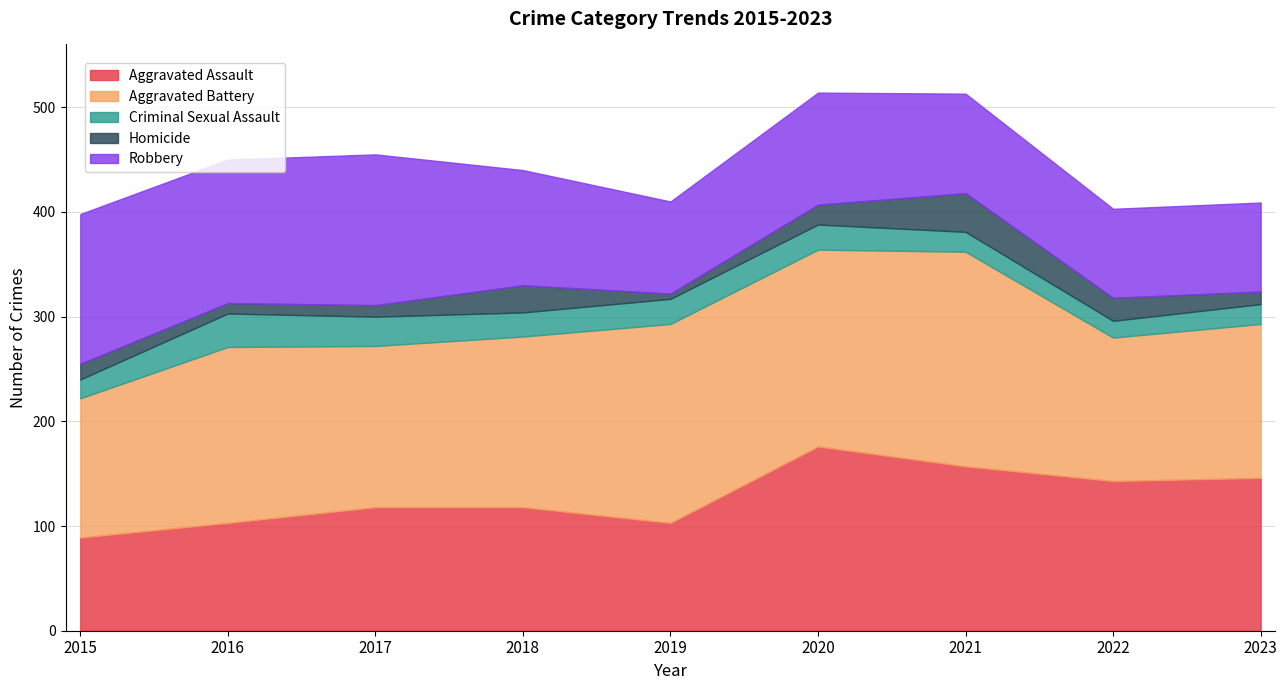

True or false: Robbery and Criminal Sexual Assault cross at least once.

False